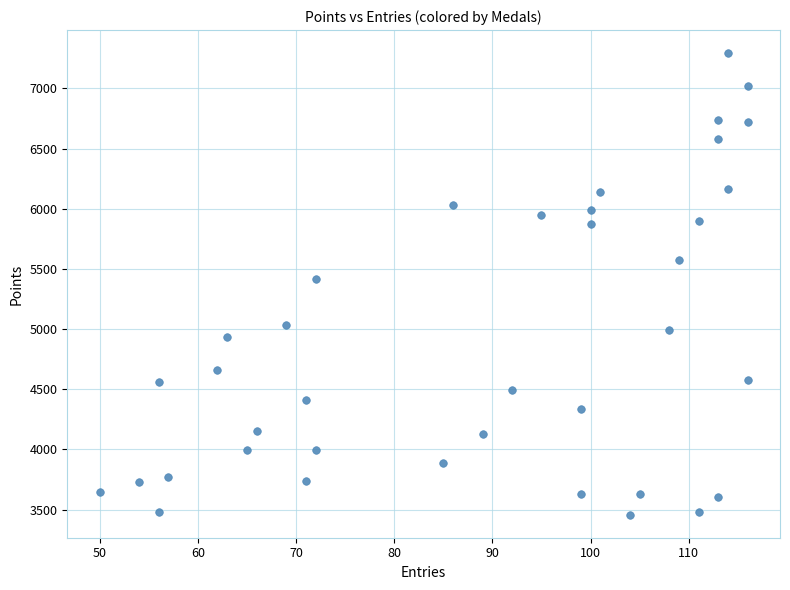

What is the range of Y values (max minus min)?

3835